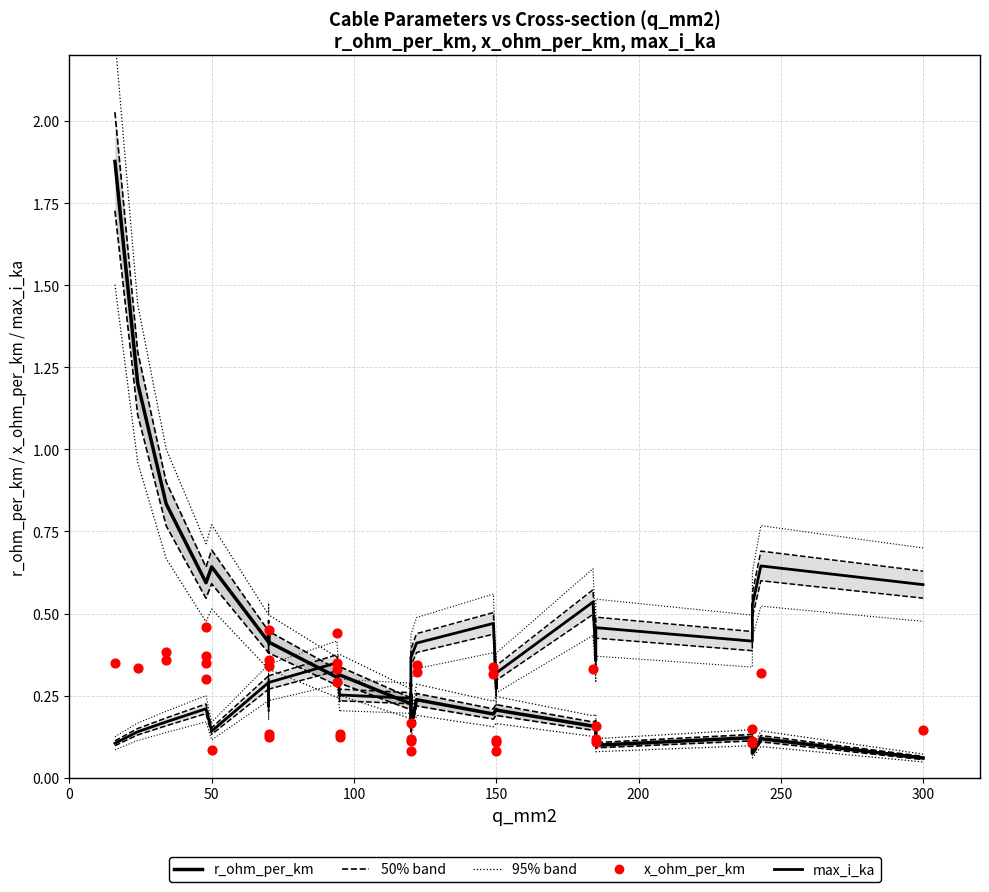

Which series has the largest total across all categories?

r_ohm_per_km (median)